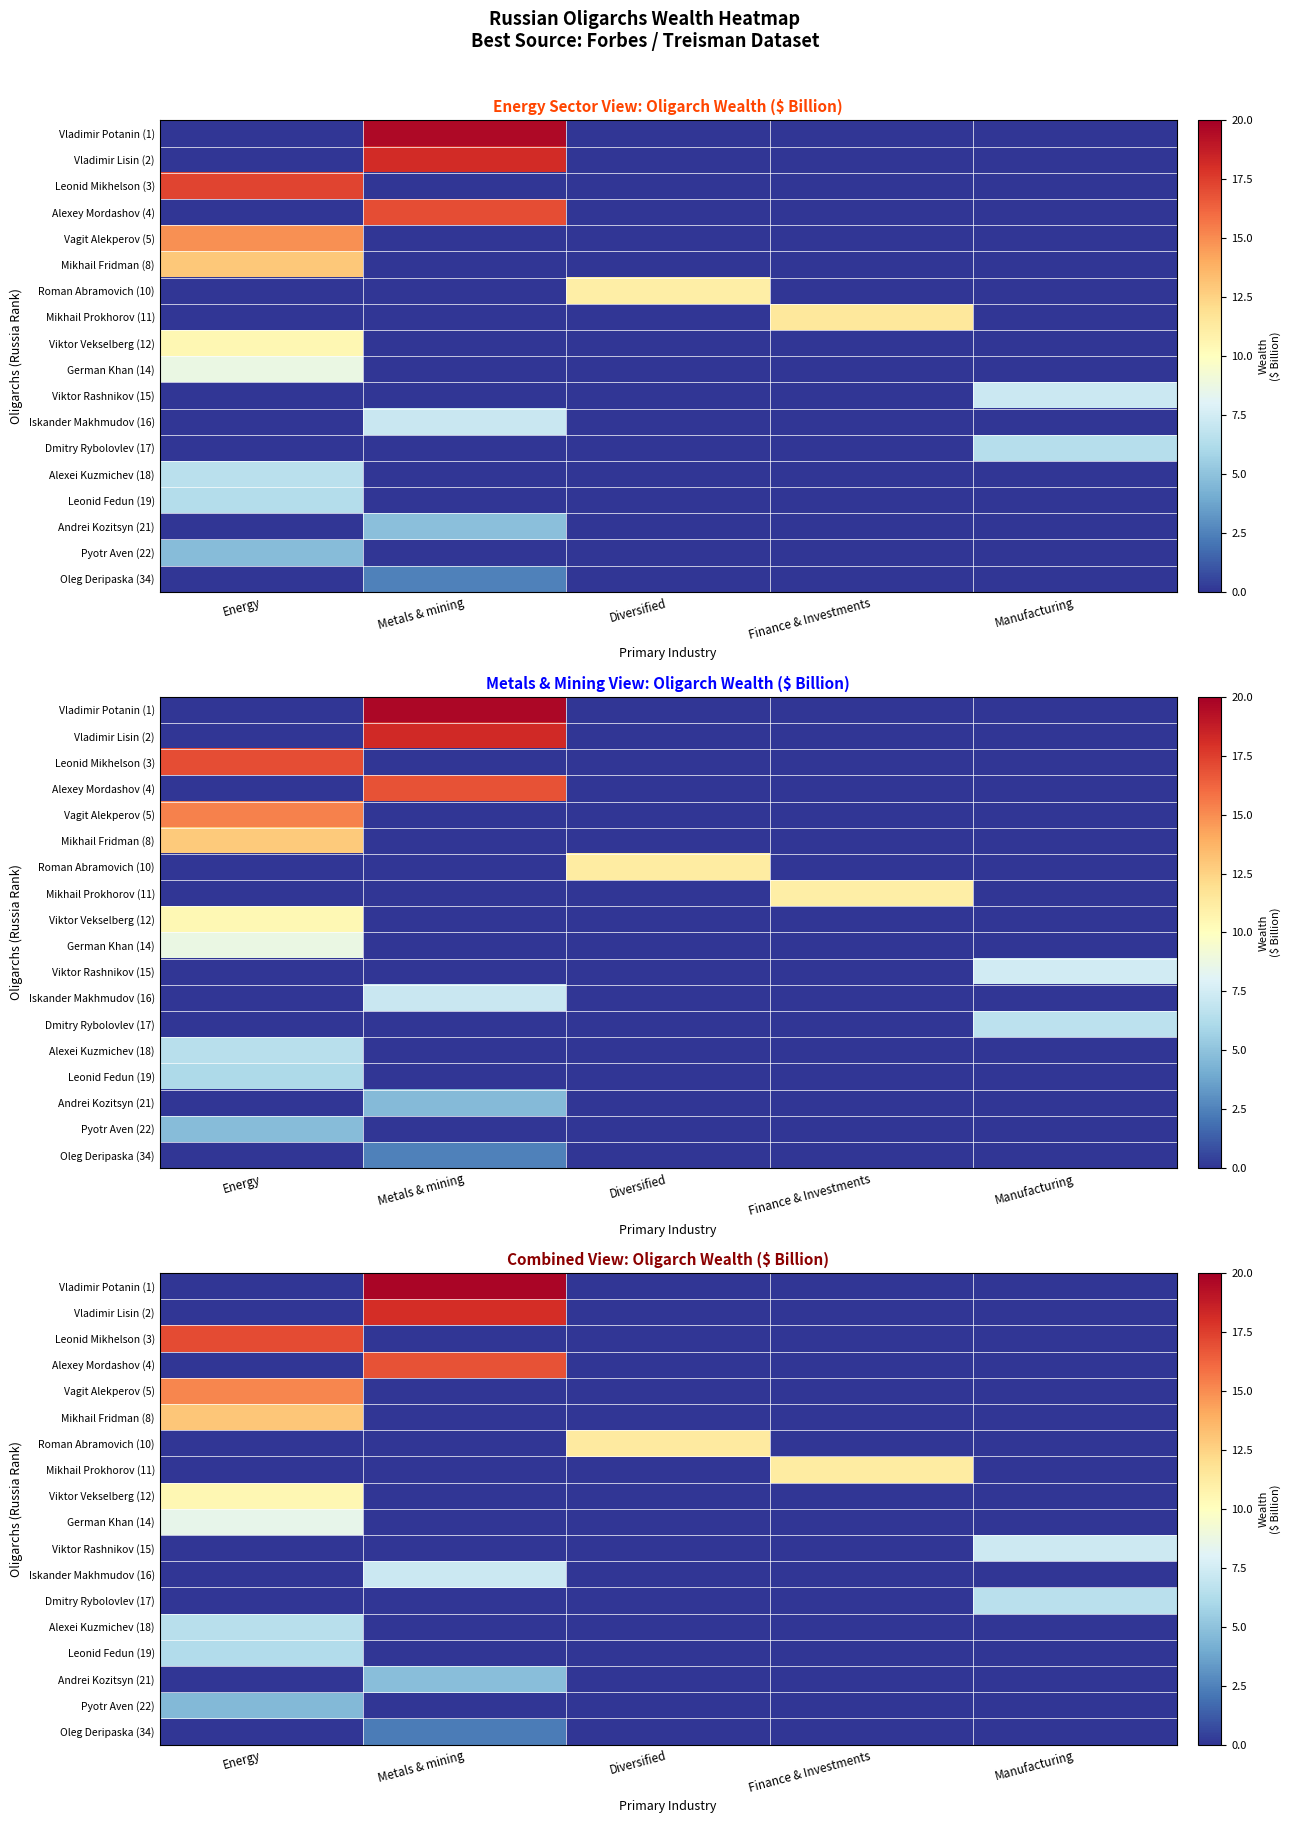

Reading left to right, what are all the values shown in this chart?

row_0: 0.0	19.7	0.0	0.0	0.0
row_1: 0.0	18.1	0.0	0.0	0.0
row_2: 17.1	0.0	0.0	0.0	0.0
row_3: 0.0	16.8	0.0	0.0	0.0
row_4: 15.2	0.0	0.0	0.0	0.0
row_5: 13.0	0.0	0.0	0.0	0.0
row_6: 0.0	0.0	11.3	0.0	0.0
row_7: 0.0	0.0	0.0	11.2	0.0
row_8: 10.5	0.0	0.0	0.0	0.0
row_9: 8.5	0.0	0.0	0.0	0.0
row_10: 0.0	0.0	0.0	0.0	7.3
row_11: 0.0	7.2	0.0	0.0	0.0
row_12: 0.0	0.0	0.0	0.0	6.6
row_13: 6.5	0.0	0.0	0.0	0.0
row_14: 6.3	0.0	0.0	0.0	0.0
row_15: 0.0	4.8	0.0	0.0	0.0
row_16: 4.6	0.0	0.0	0.0	0.0
row_17: 0.0	2.3	0.0	0.0	0.0